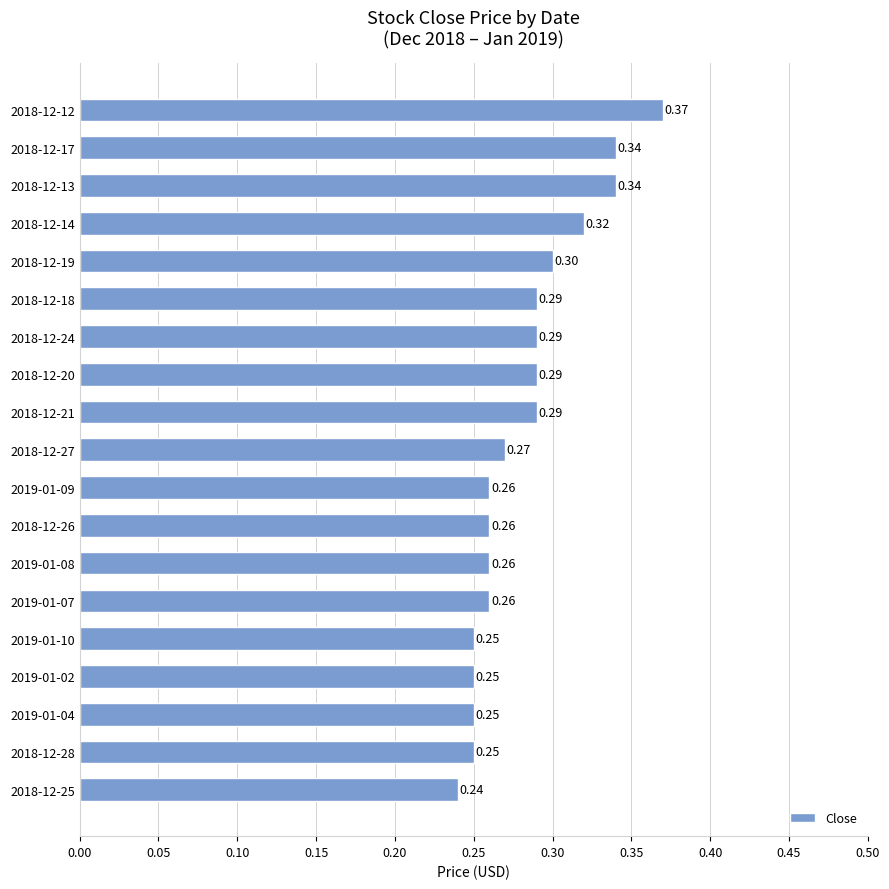

Count the number of data series in this chart.

1